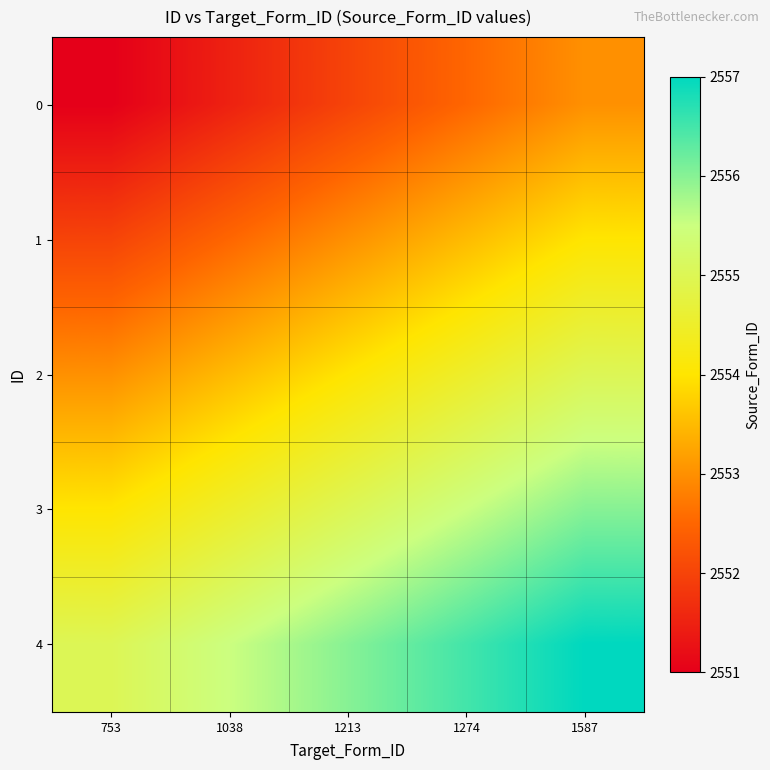

At which category does the chart reach its peak across all series?

1587